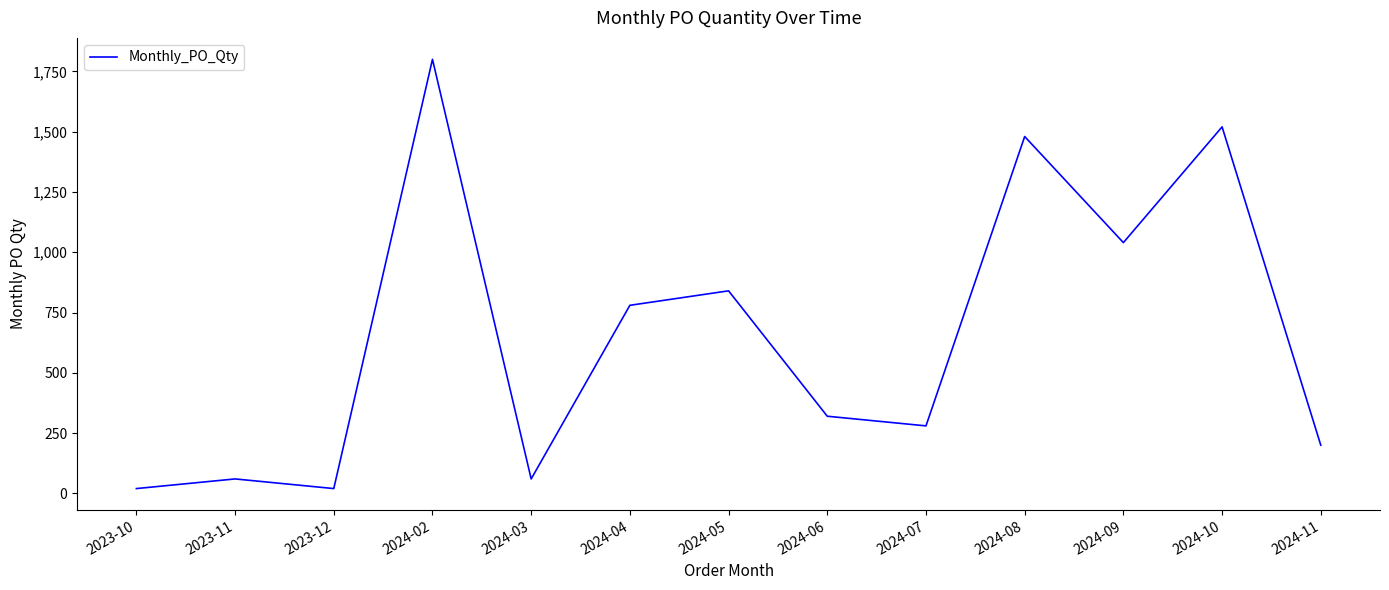

What position from the left is 2024-08?

10